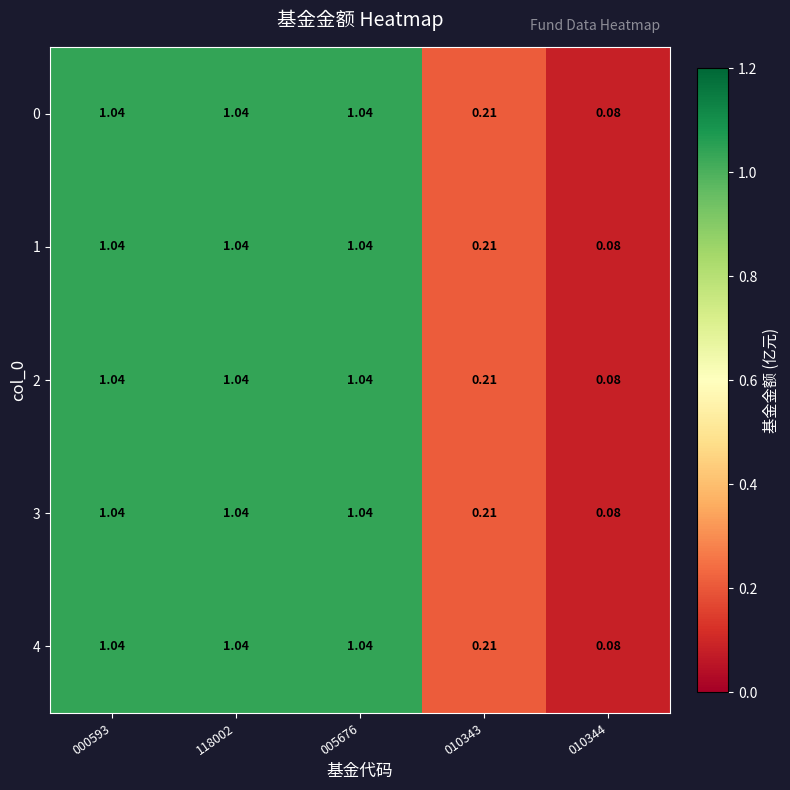

Is the value of 4 at 010343 greater than the value of 2 at 000593?

No